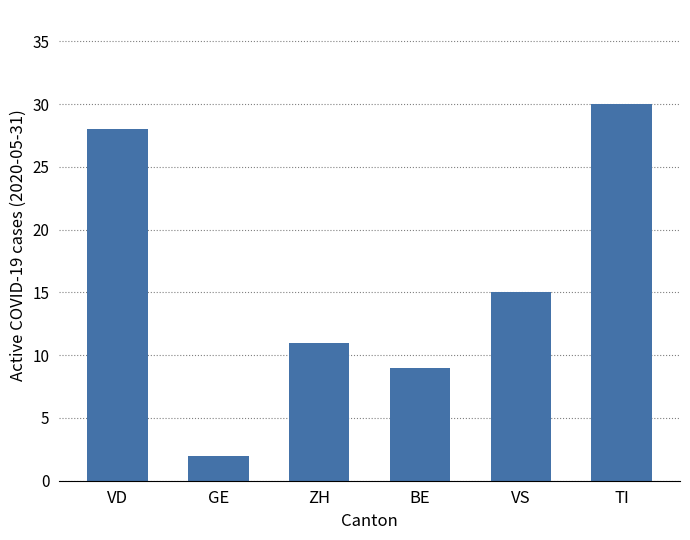

What is the average value?

16